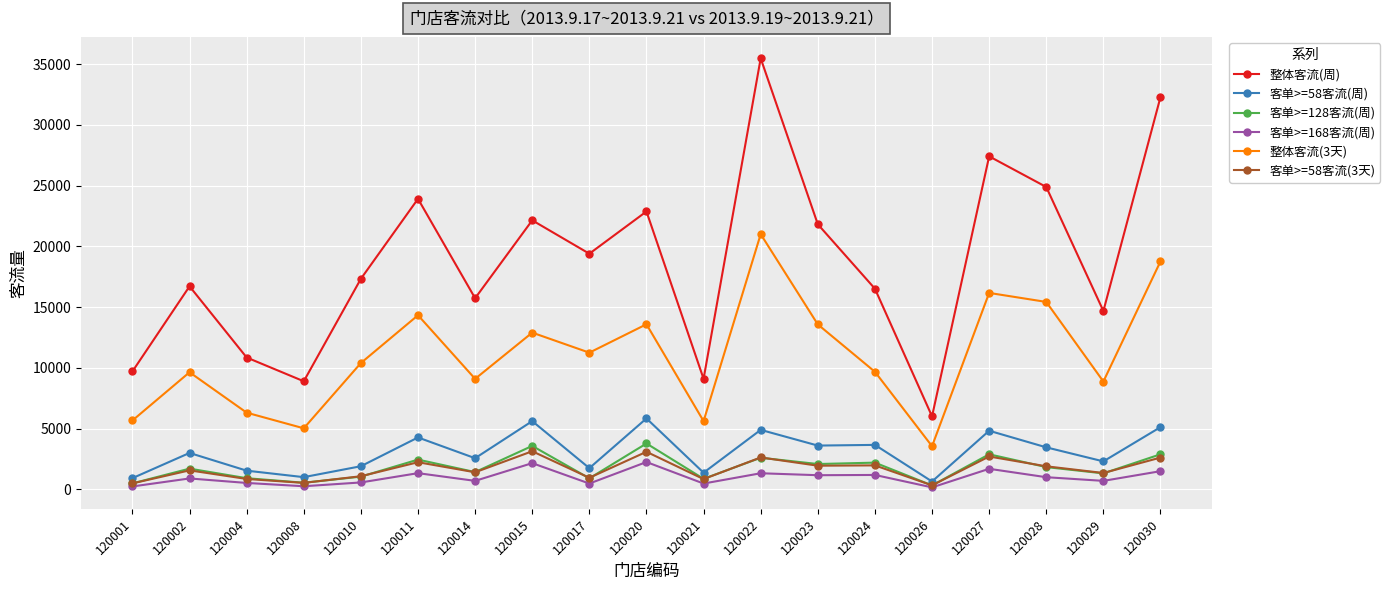

How many series are shown in this chart?

6